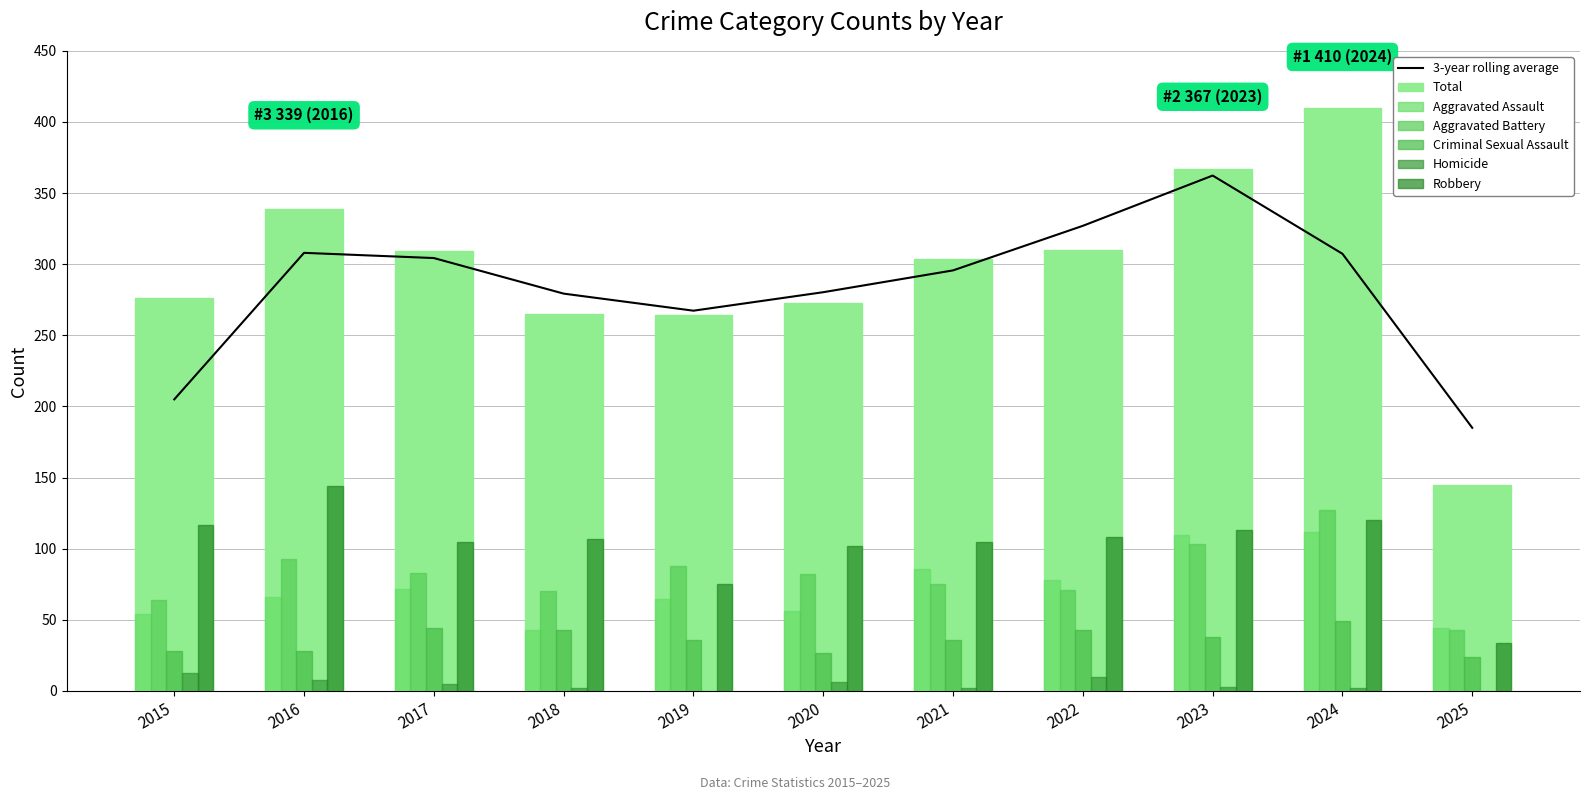

The value of Homicide at 2016 is 8. True or false?

True